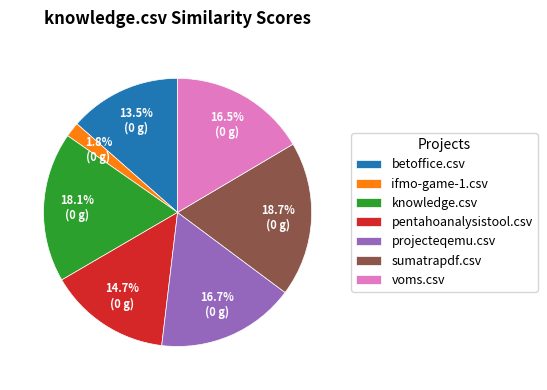

How many segments does this pie chart have?

7